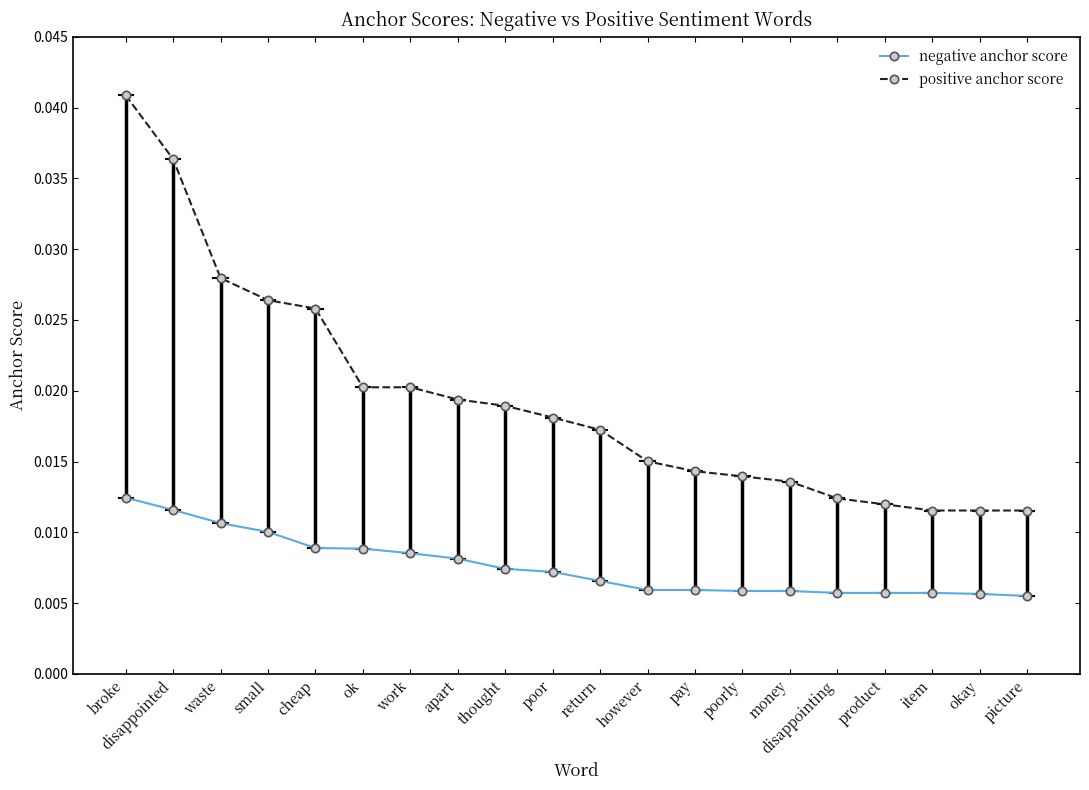

Is it true that positive anchor score equals 0.0 at disappointing?

False